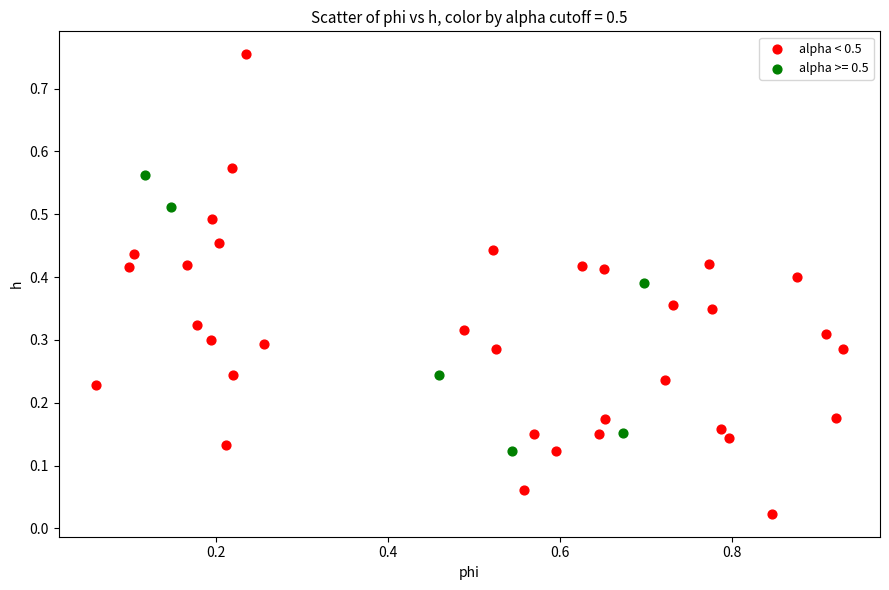

Which series has the widest spread of Y values?

alpha < 0.5